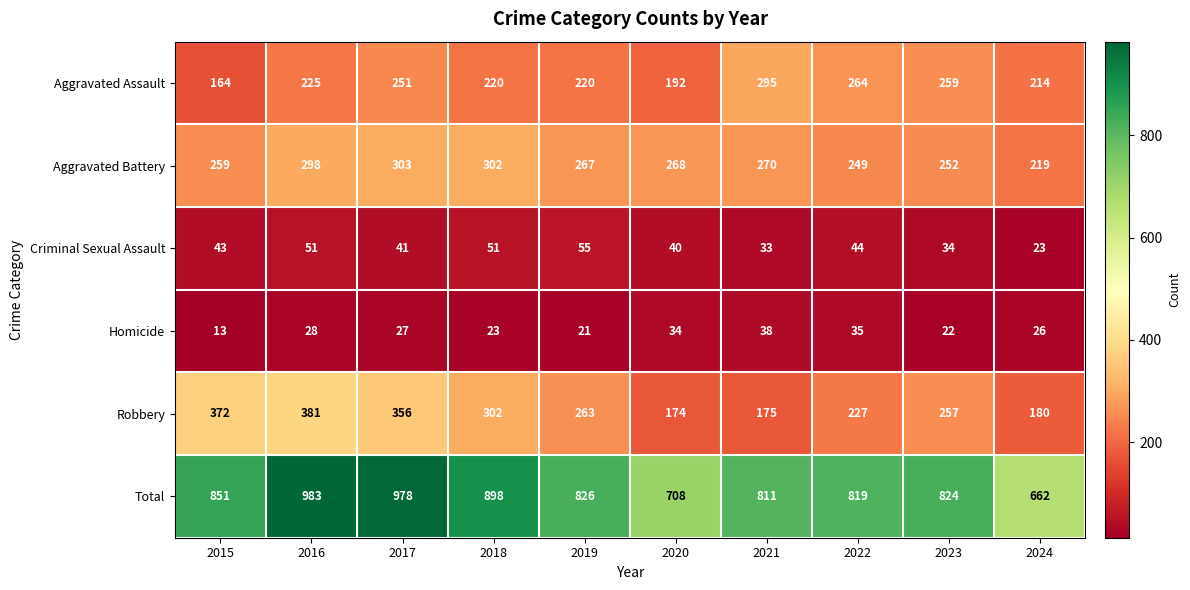

Which series has the largest total across all categories?

Total